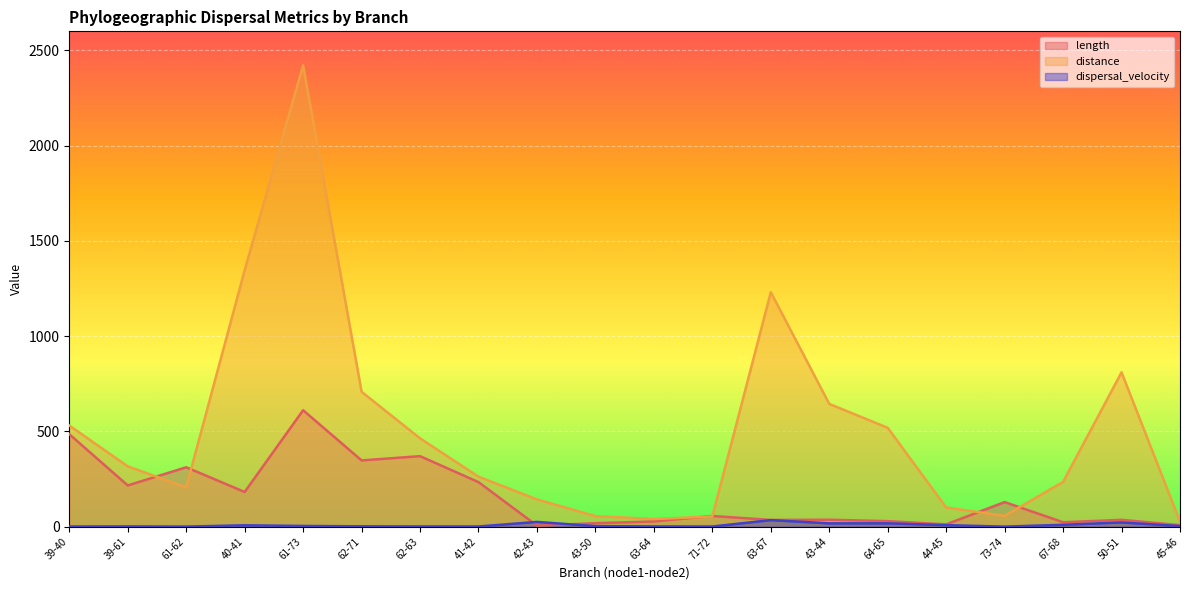

What is the smallest value displayed?

0.4